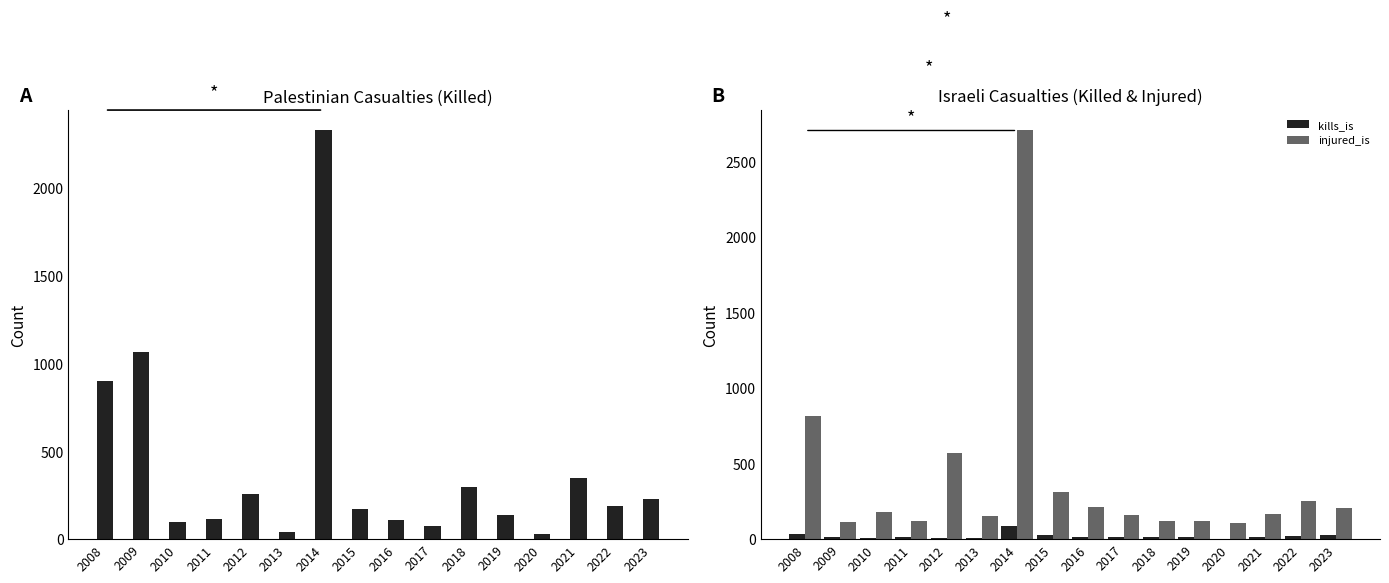

Are the bars grouped side by side (vs. stacked)?

Yes